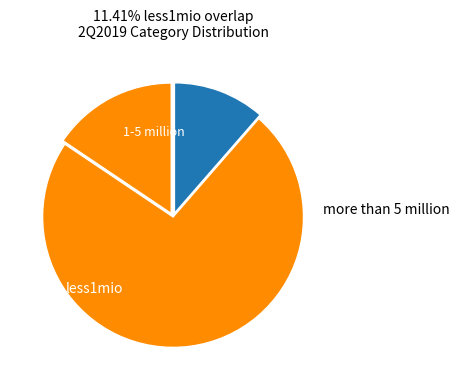

To the nearest percent, what is the combined percentage of less1mio and more than 5 million?

84%